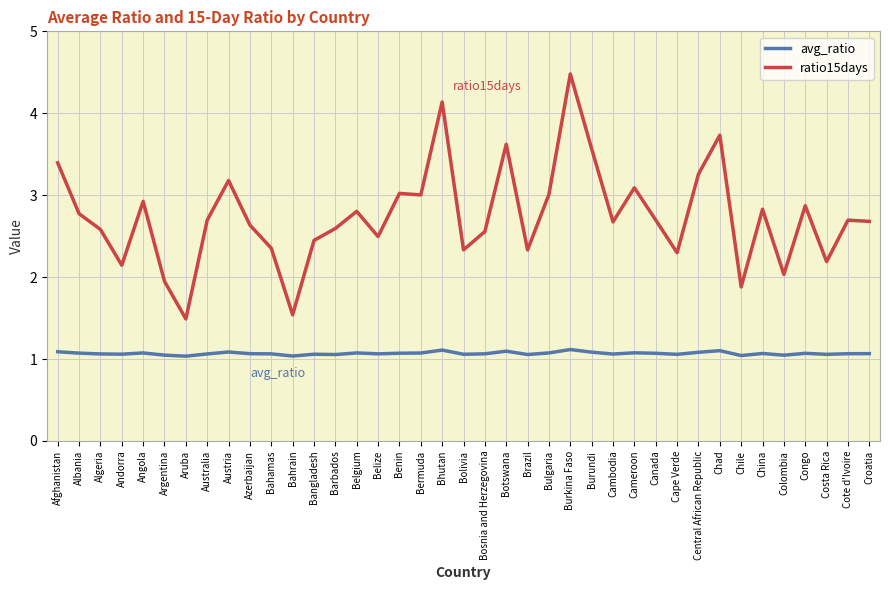

Which category has the highest value in the ratio15days series?

Burkina Faso